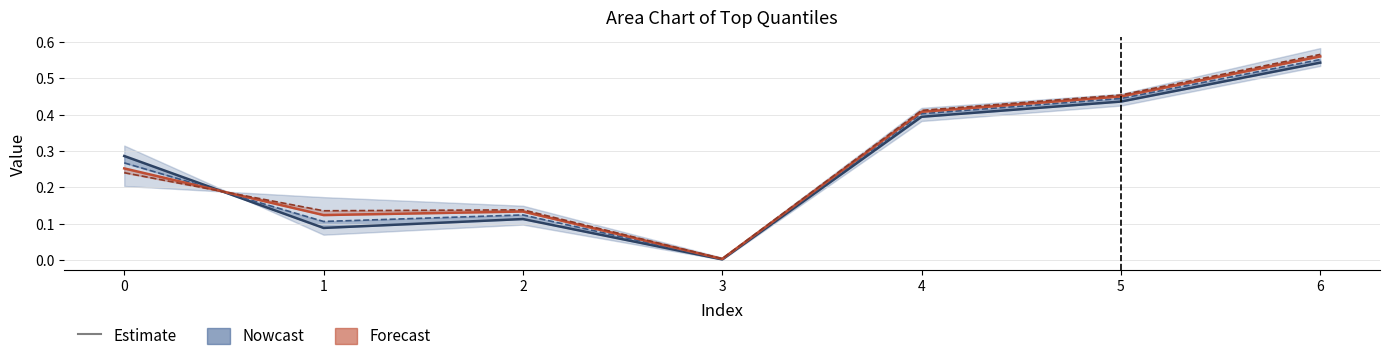

Reading left to right, list all the values displayed in this chart.

top10: 0=0.2	1=0.1	2=0.1	3=0.0	4=0.4	5=0.5	6=0.6
top2: 0=0.3	1=0.1	2=0.1	3=0.0	4=0.4	5=0.4	6=0.5
top3: 0=0.3	1=0.1	2=0.1	3=0.0	4=0.4	5=0.4	6=0.6
top4: 0=0.3	1=0.1	2=0.1	3=0.0	4=0.4	5=0.5	6=0.6